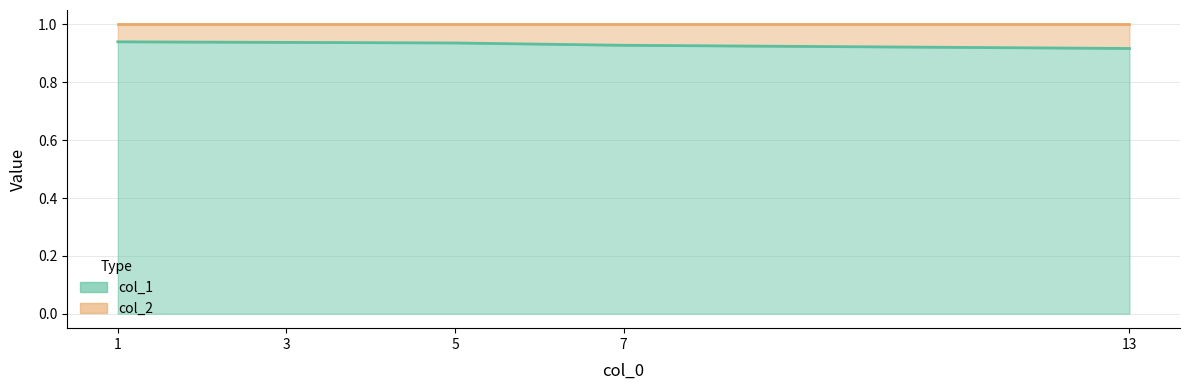

What is the value of the 5th point from the left?

0.9